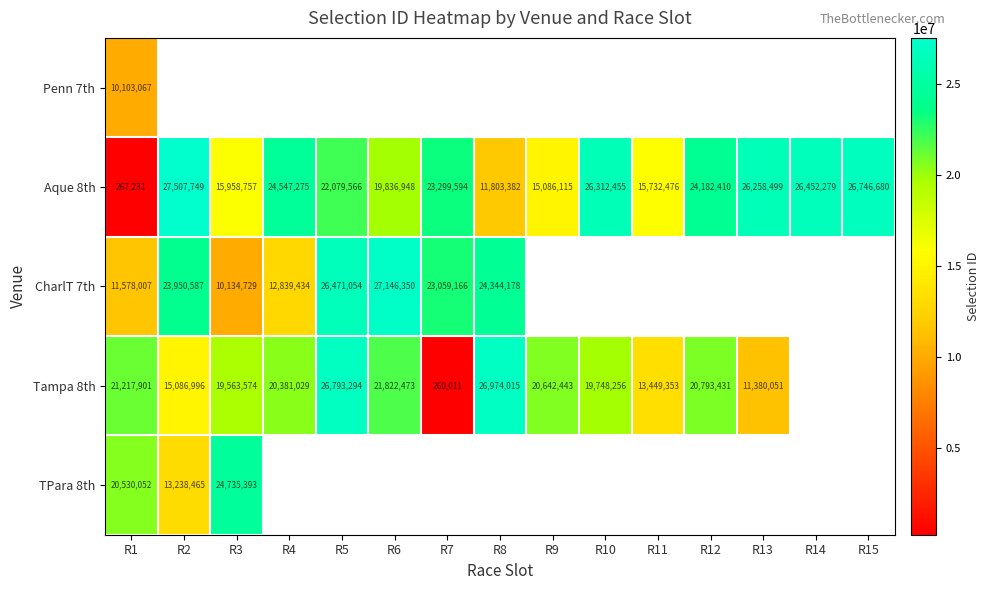

What is the minimum value shown in the chart?

260011.0